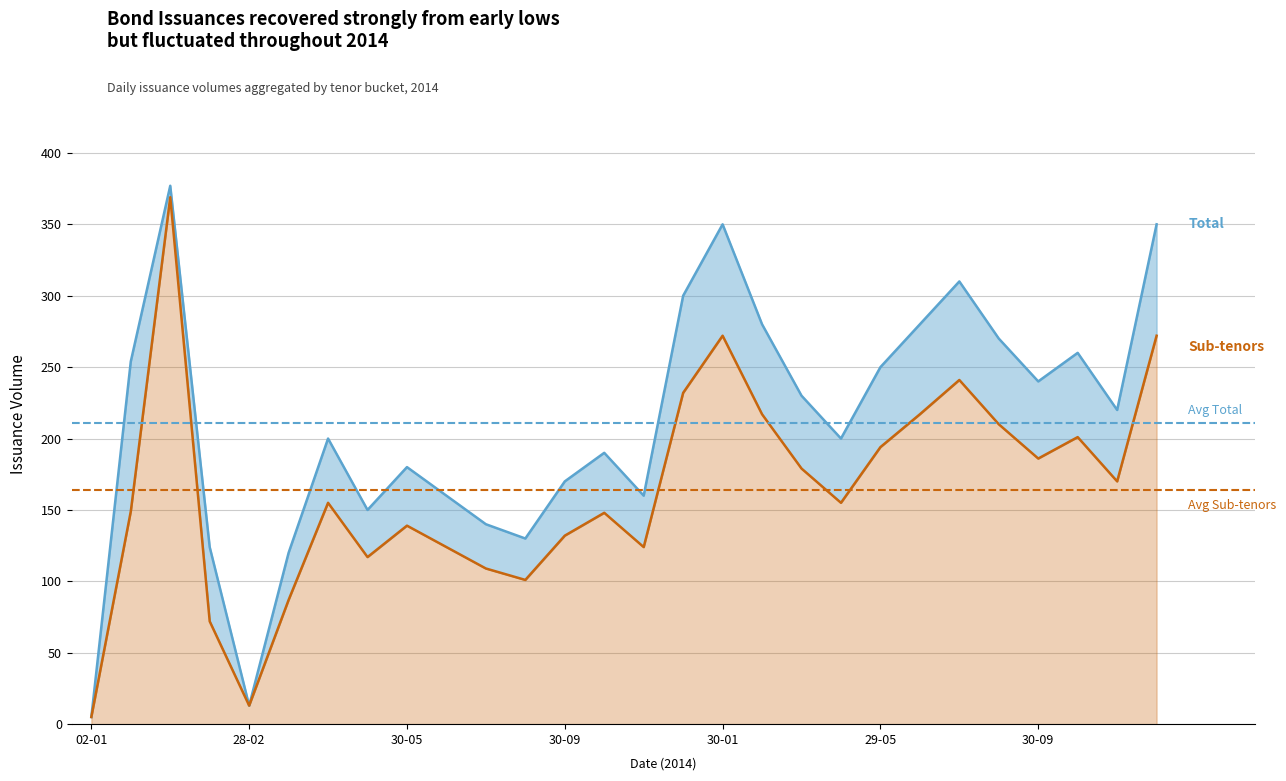

True or false: 12 meses has a value of 39 at 02-01.

False